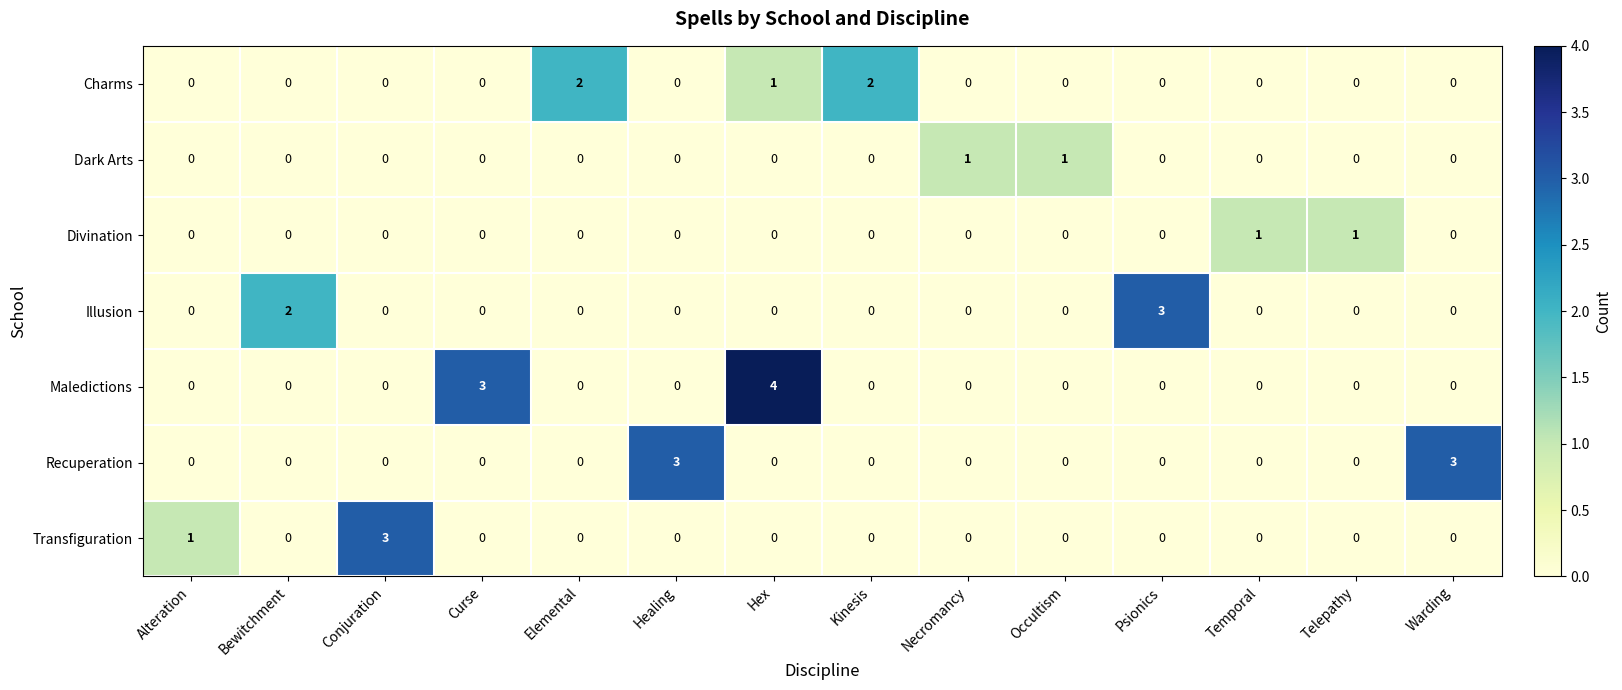

Which series has the widest spread of values?

Maledictions